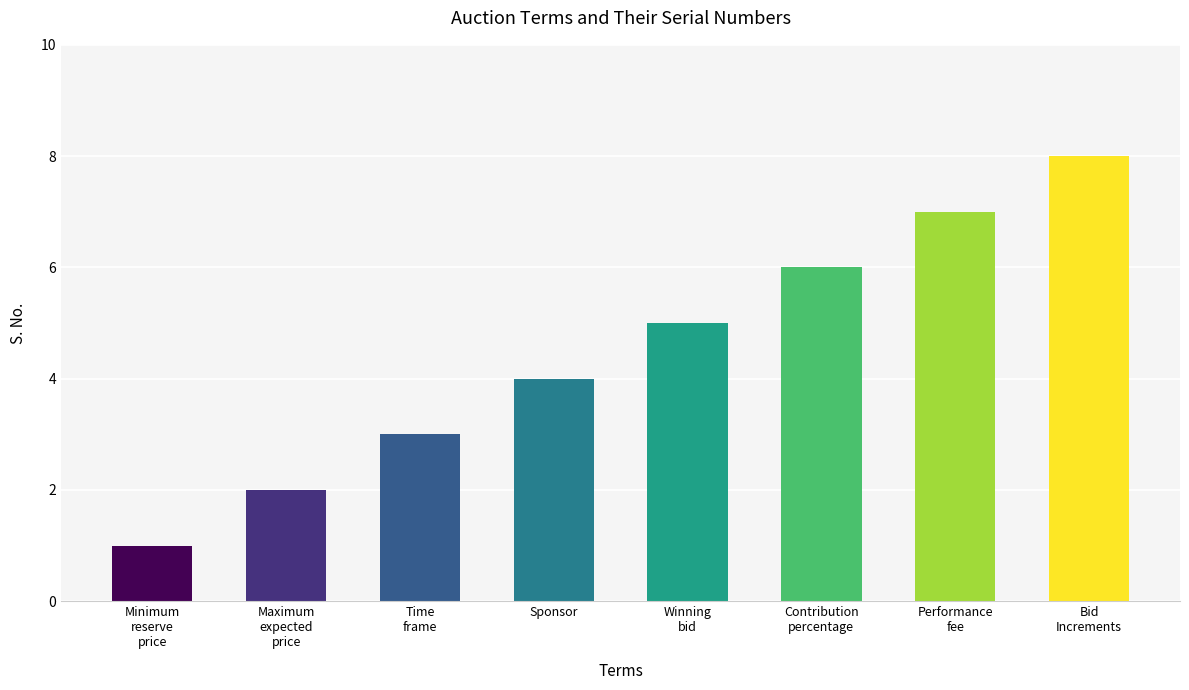

Approximately how many times larger is the value at Minimum
reserve
price compared to Maximum
expected
price?

0.5